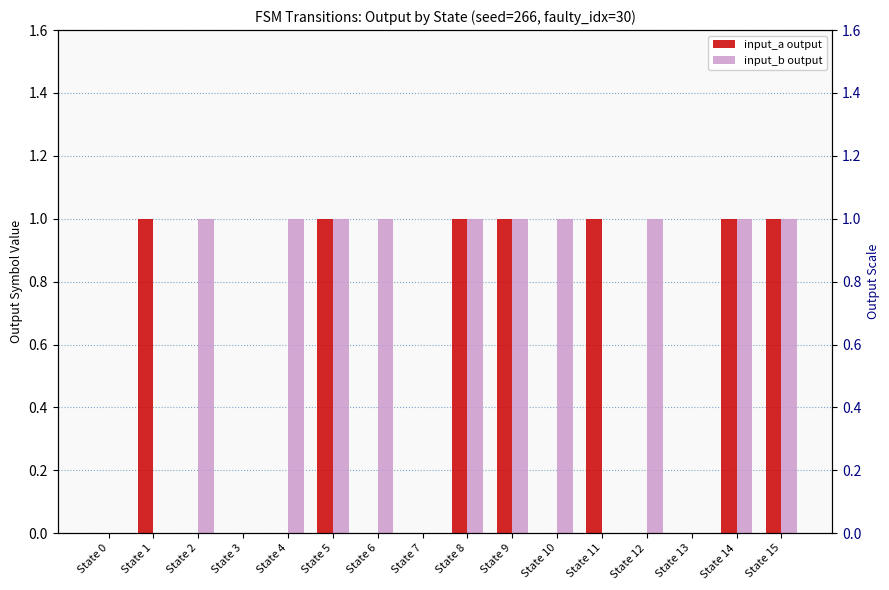

Reading left to right, what are all the values shown in this chart?

input_a_output: State 0=0	State 1=1	State 2=0	State 3=0	State 4=0	State 5=1	State 6=0	State 7=0	State 8=1	State 9=1	State 10=0	State 11=1	State 12=0	State 13=0	State 14=1	State 15=1
input_b_output: State 0=0	State 1=0	State 2=1	State 3=0	State 4=1	State 5=1	State 6=1	State 7=0	State 8=1	State 9=1	State 10=1	State 11=0	State 12=1	State 13=0	State 14=1	State 15=1